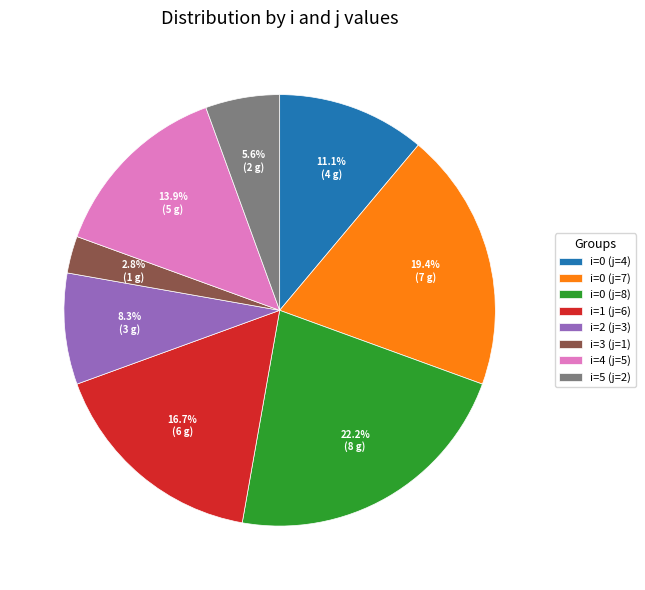

What percentage is the i=4 (j=5) slice, to the nearest percent?

14%